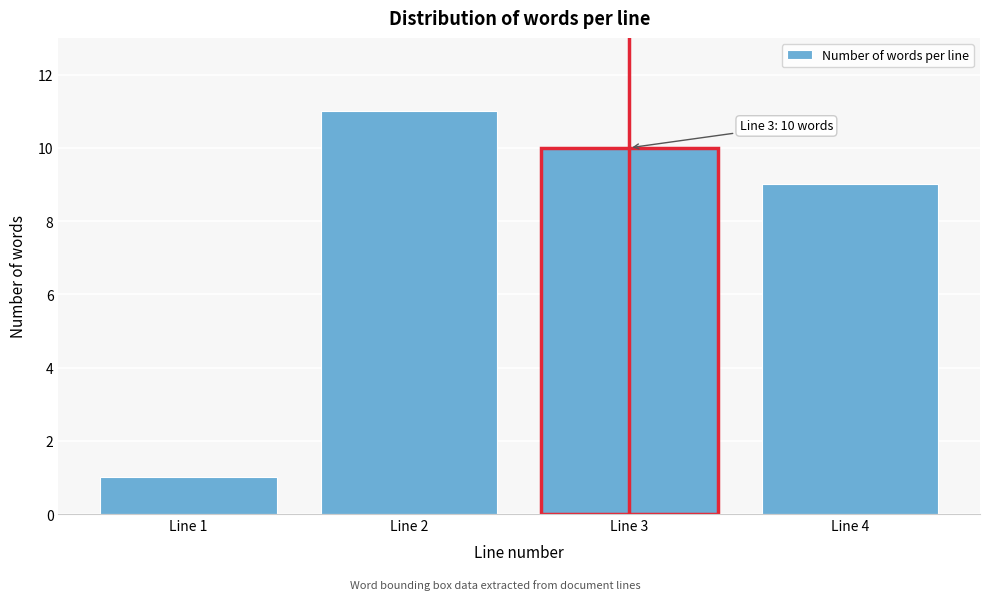

Reading left to right, transcribe all the data shown in this chart.

1	11	10	9